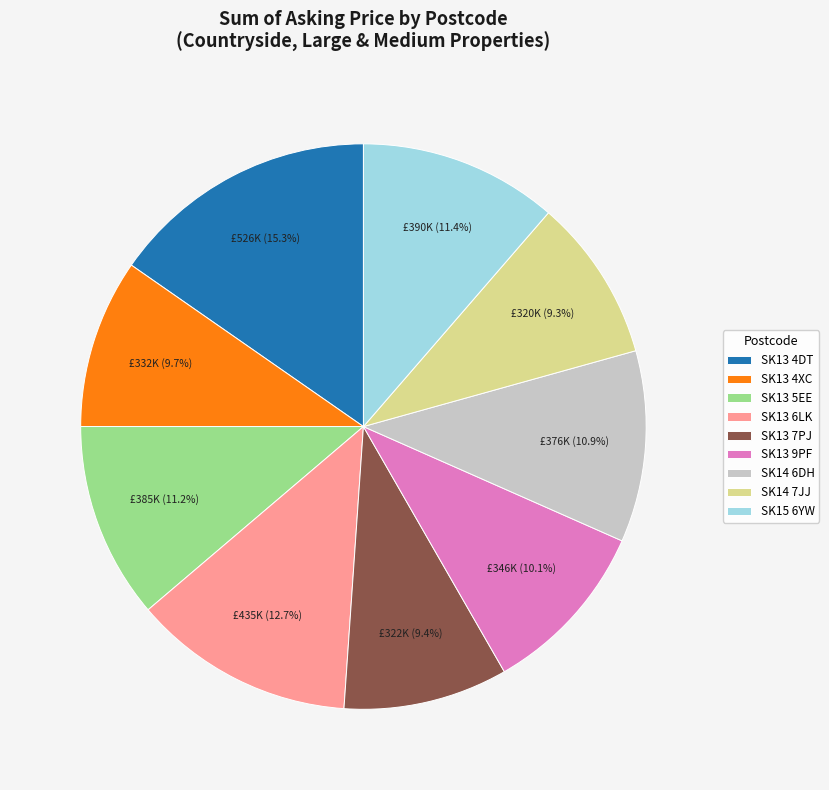

Does SK13 4XC represent more than half of the total?

No